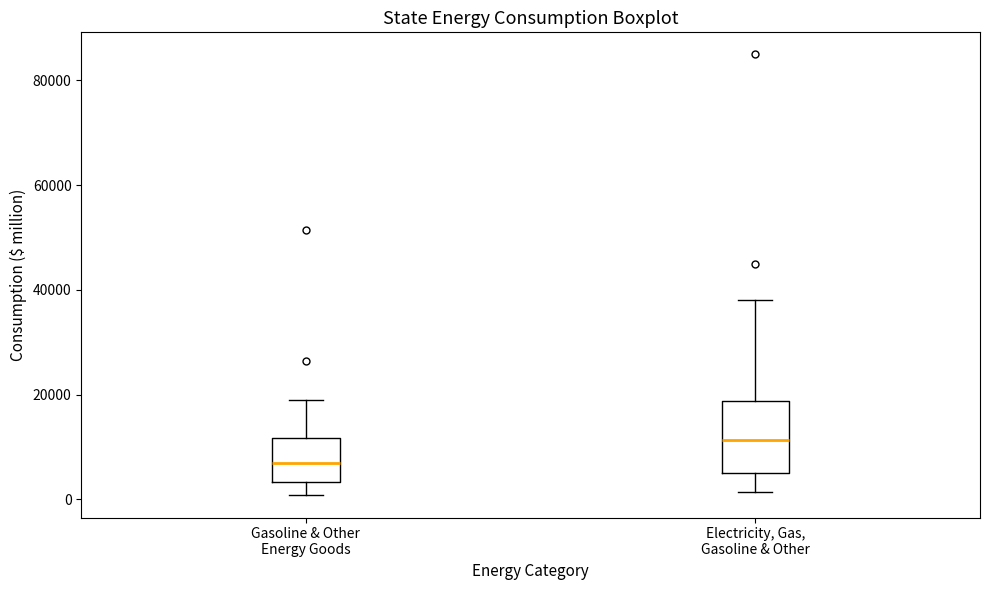

Which box's median line is the lowest?

Gasoline & Other Energy Goods